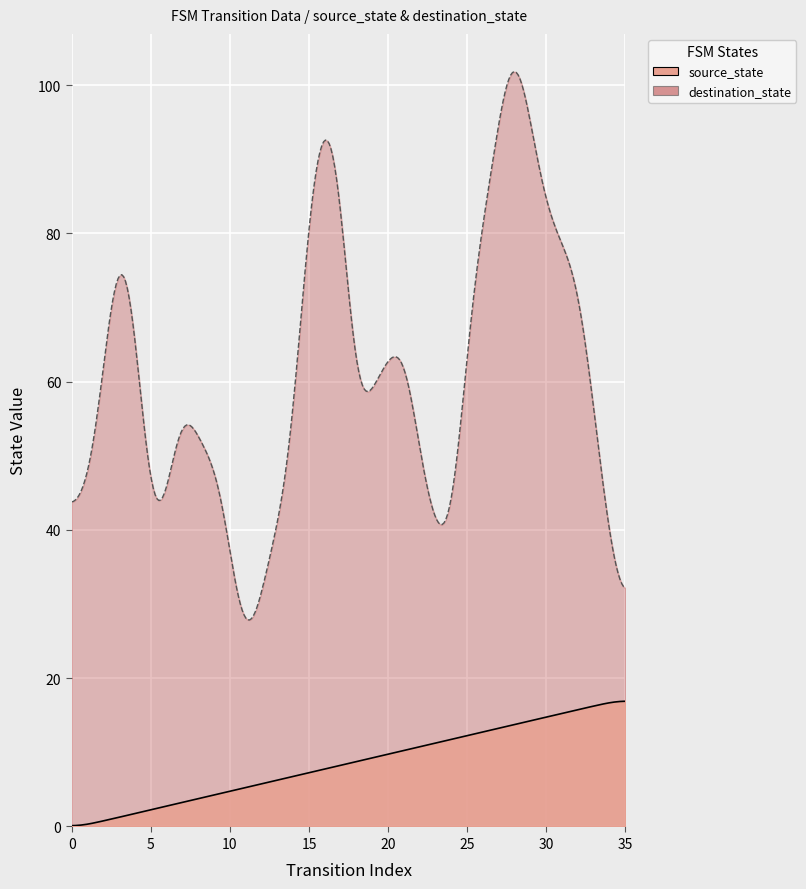

Which category has the highest value across all series?

28